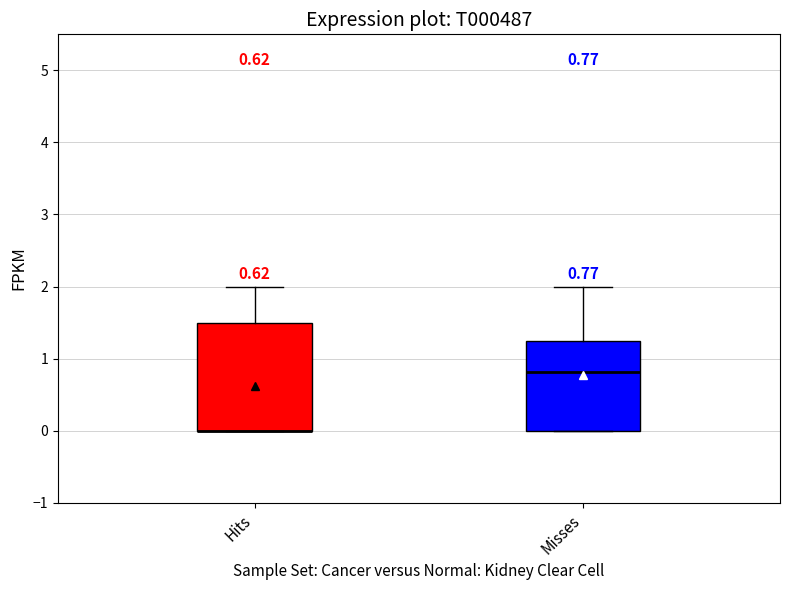

Comparing the boxes themselves (not the whiskers), which one is the tallest?

Hits